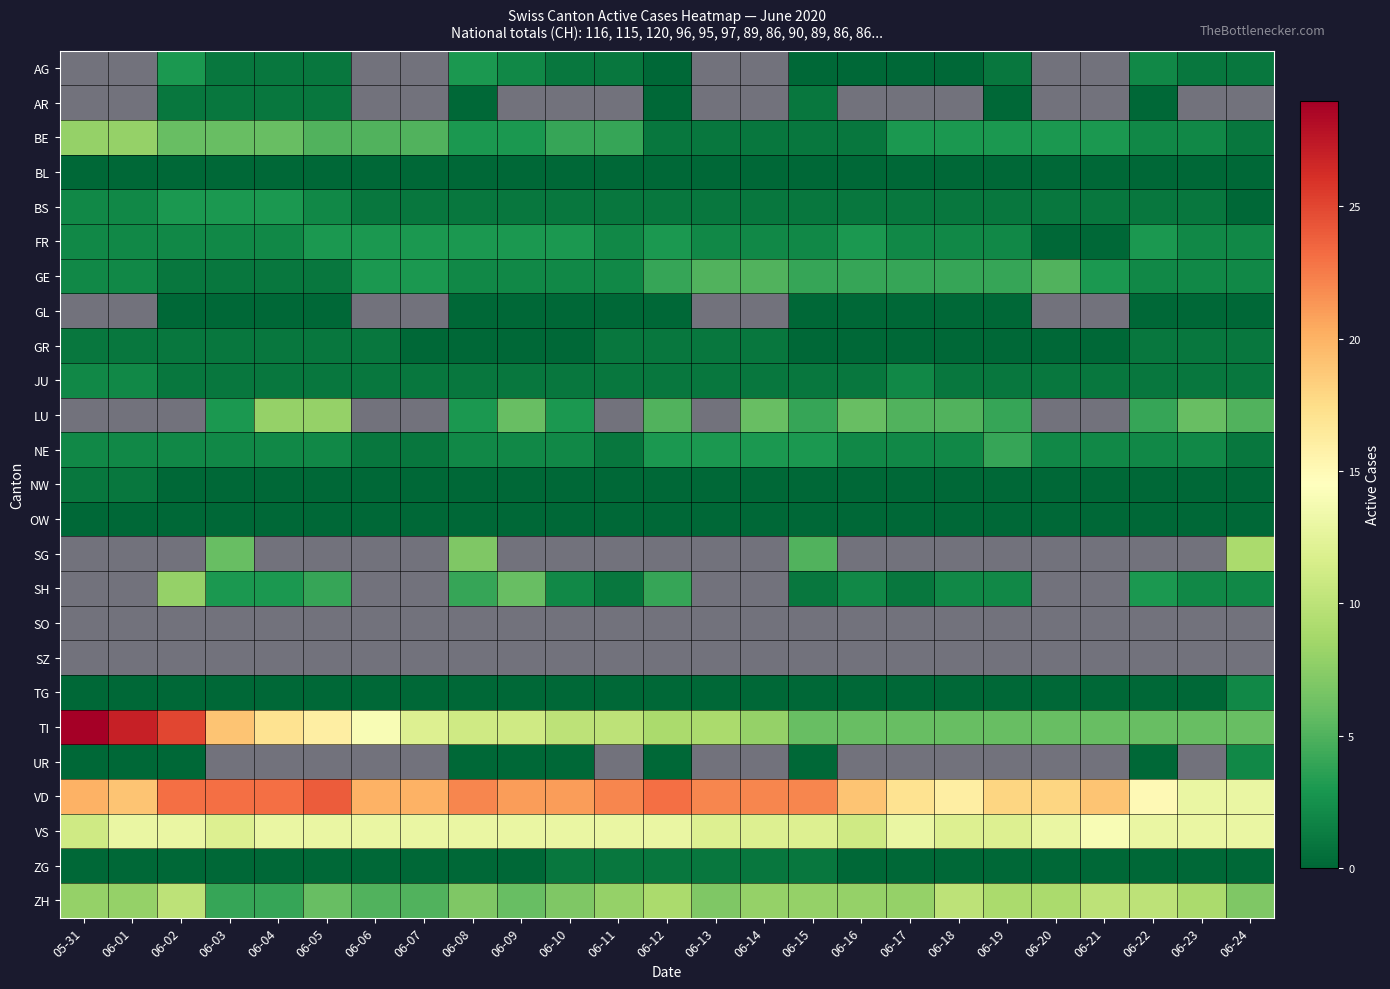

What is the difference between the FR values at 06-04 and 06-10?

1.0